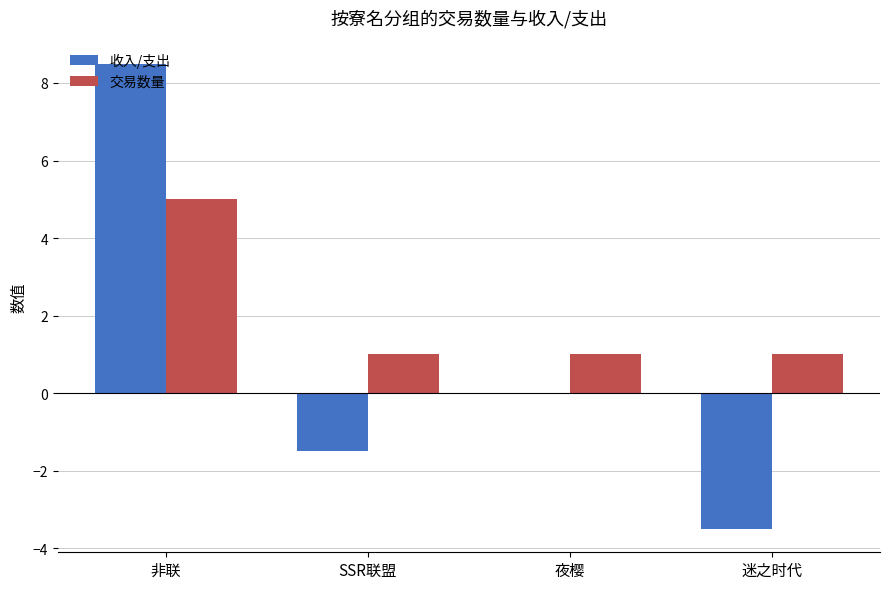

What is the spread (max minus min) of values at 迷之时代?

4.5